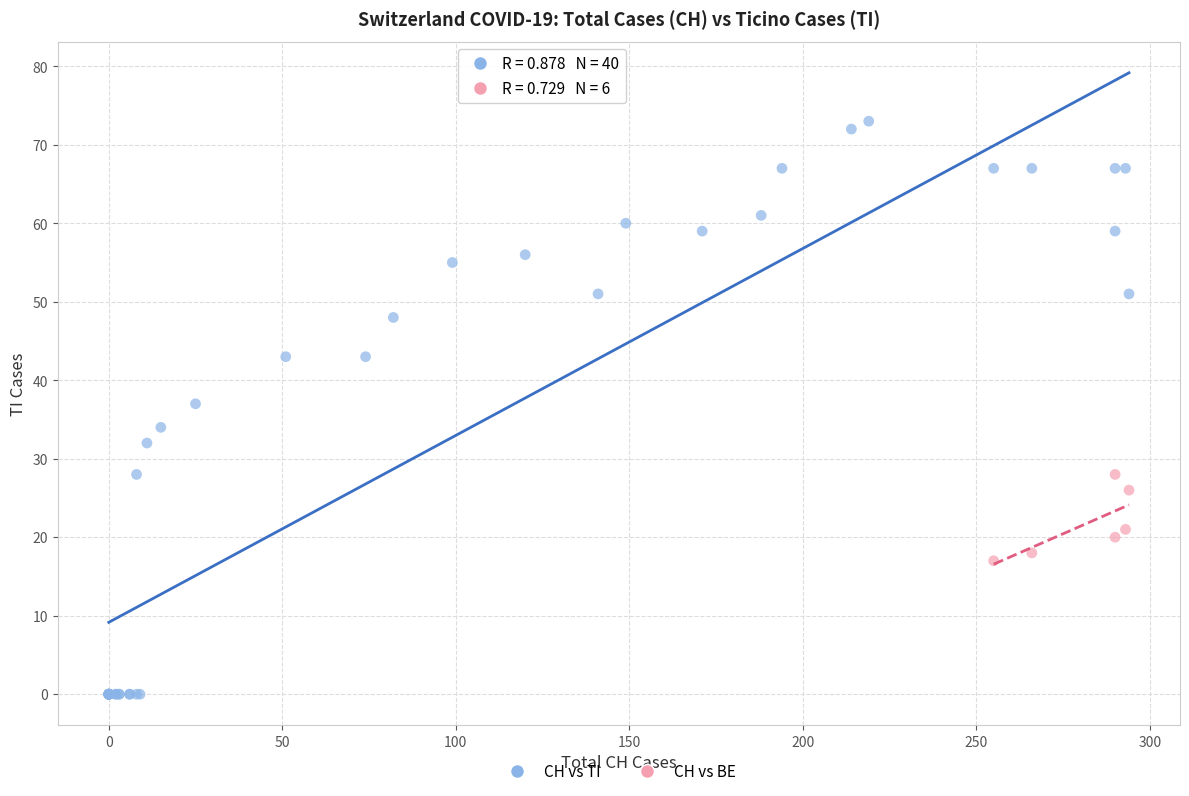

Which series has the widest spread of Y values?

CH vs TI